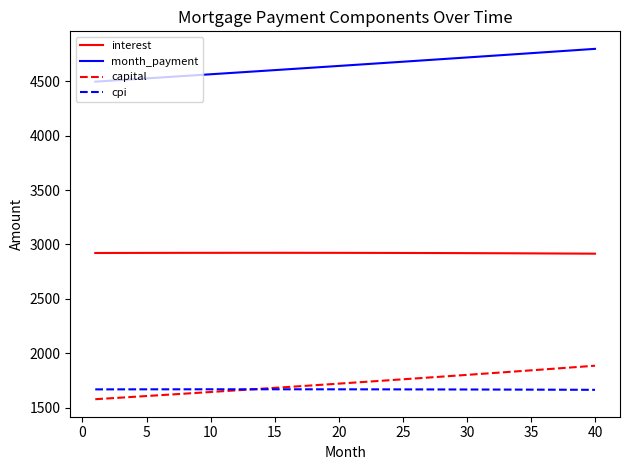

True or false: month_payment and capital intersect in this chart.

False